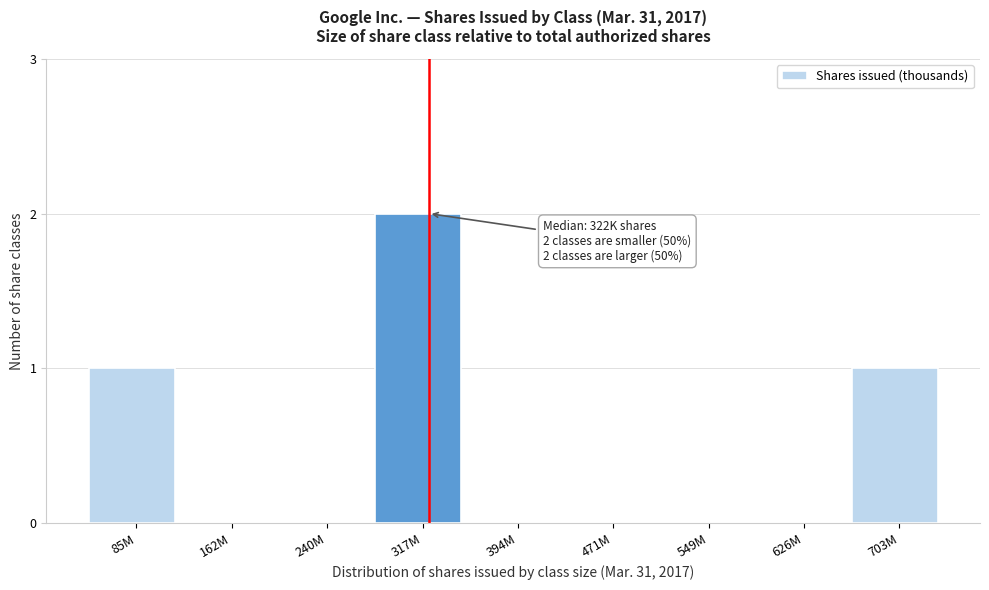

Reading right to left, transcribe all the data shown in this chart.

703M=1	626M=0	549M=0	471M=0	394M=0	317M=2	240M=0	162M=0	85M=1